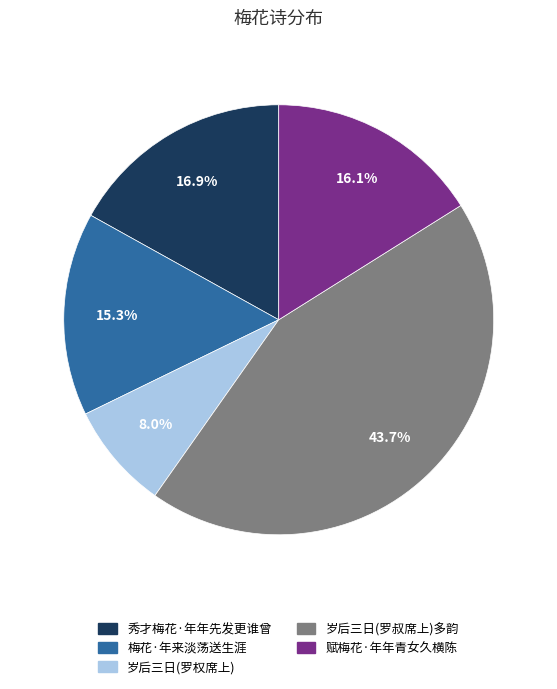

Do 梅花·年来淡荡送生涯 and 秀才梅花·年年先发更谁曾 together represent more than half of the pie?

No